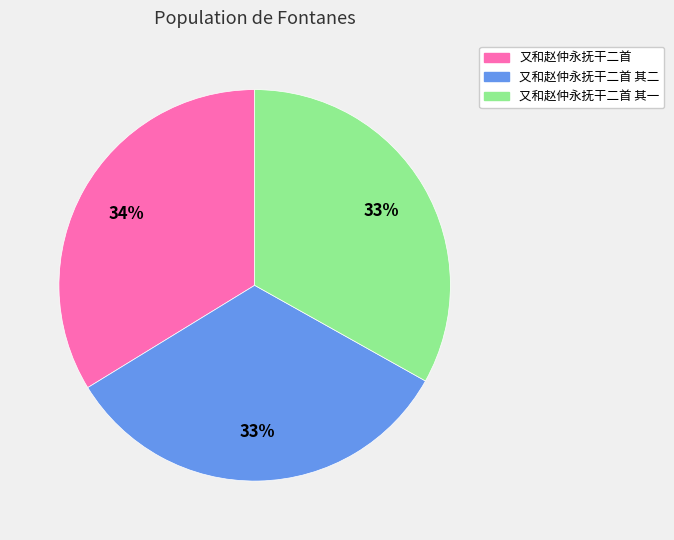

To the nearest percent, what is the average slice percentage?

33%